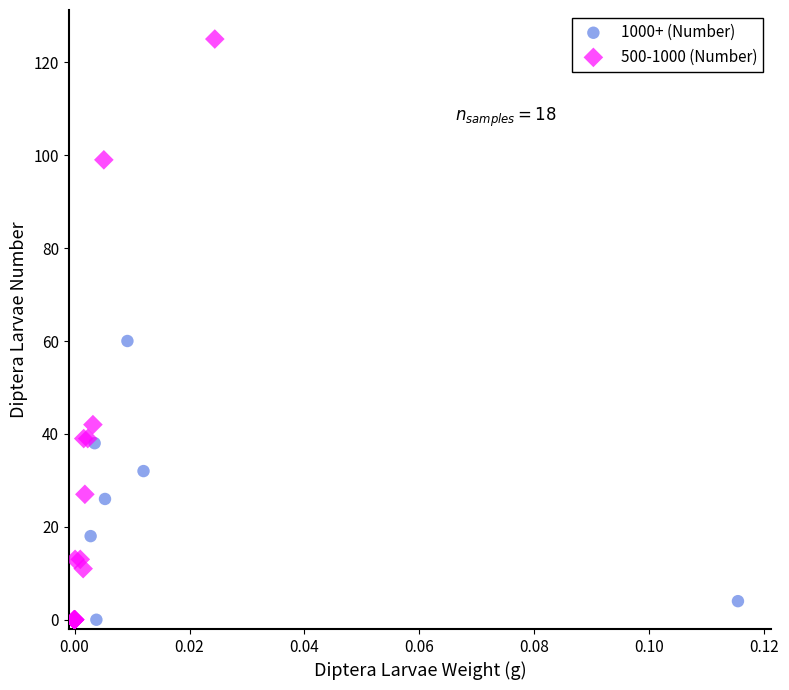

Which series has the widest spread of Y values?

500-1000 (Number)